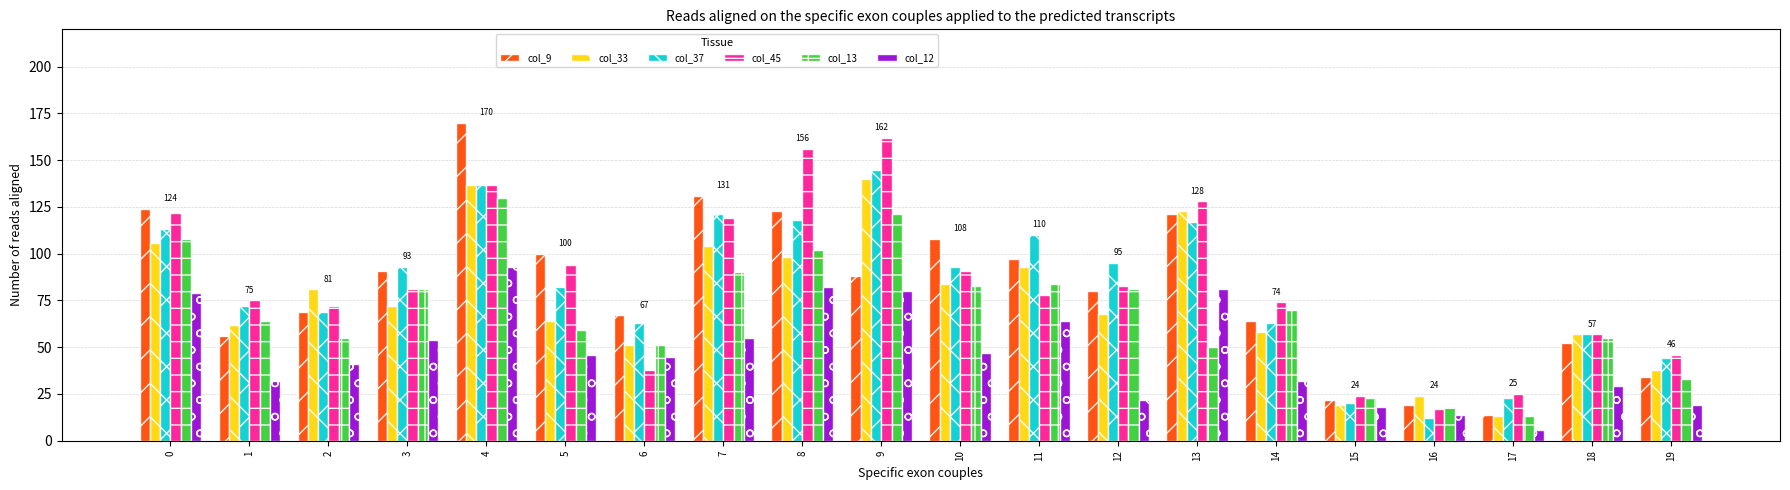

What is the difference between the highest and lowest values at 3?

39